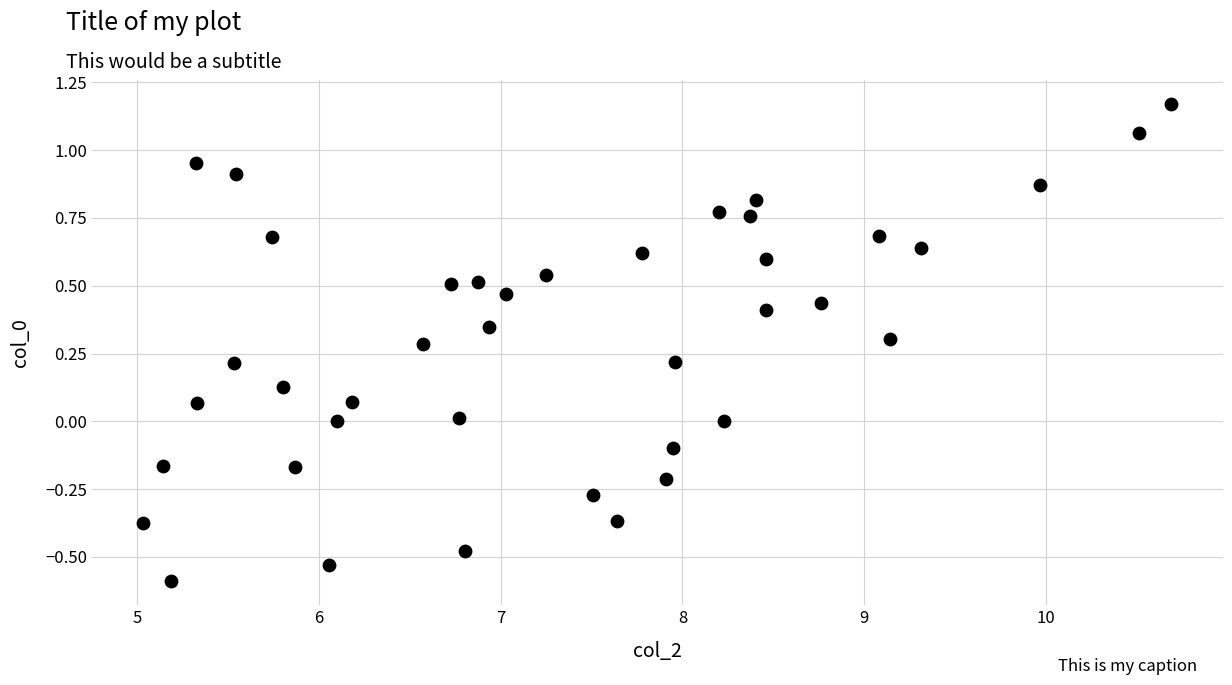

What is the range of X values (max minus min)?

5.7